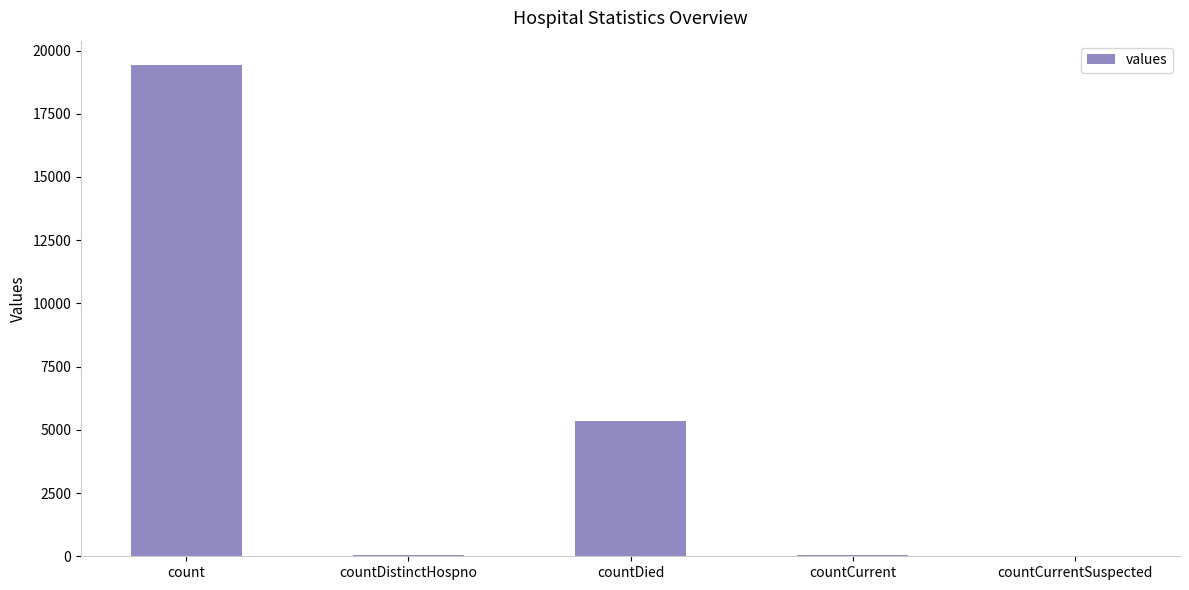

The value at count is 19420. True or false?

True